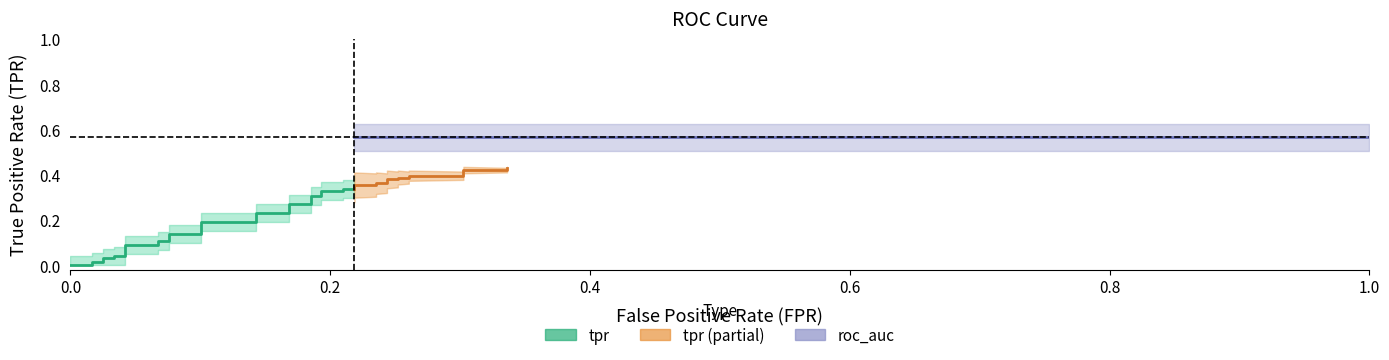

True or false: tpr and roc_auc intersect in this chart.

False